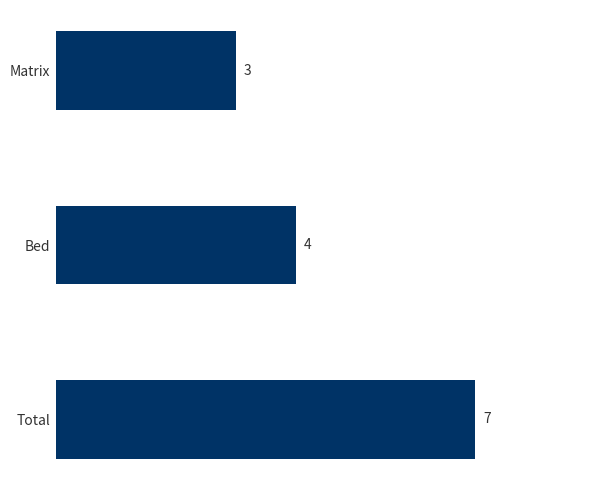

Rank the categories by value from highest to lowest.

Total, Bed, Matrix